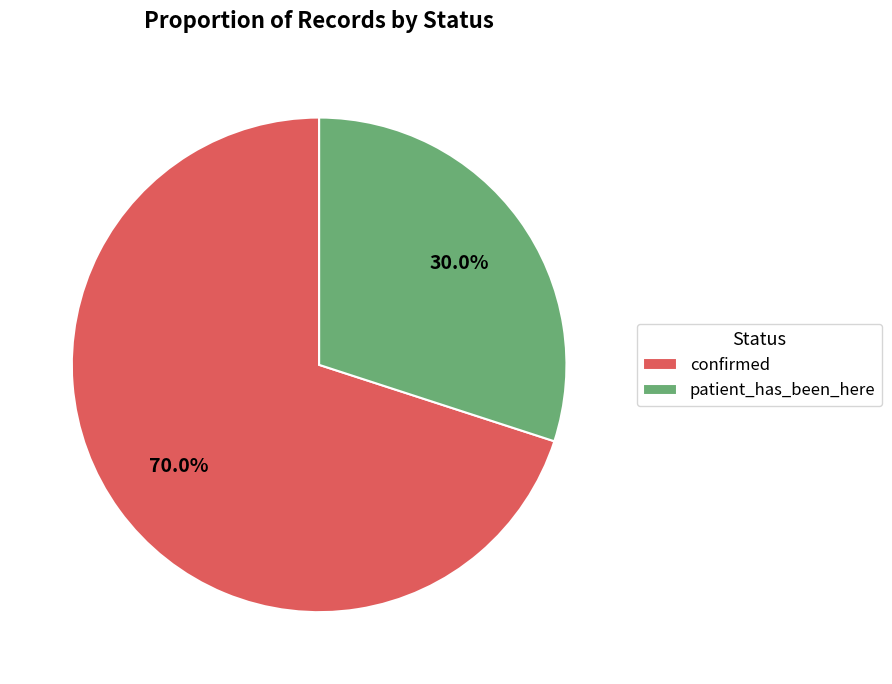

Which slice is the largest?

confirmed